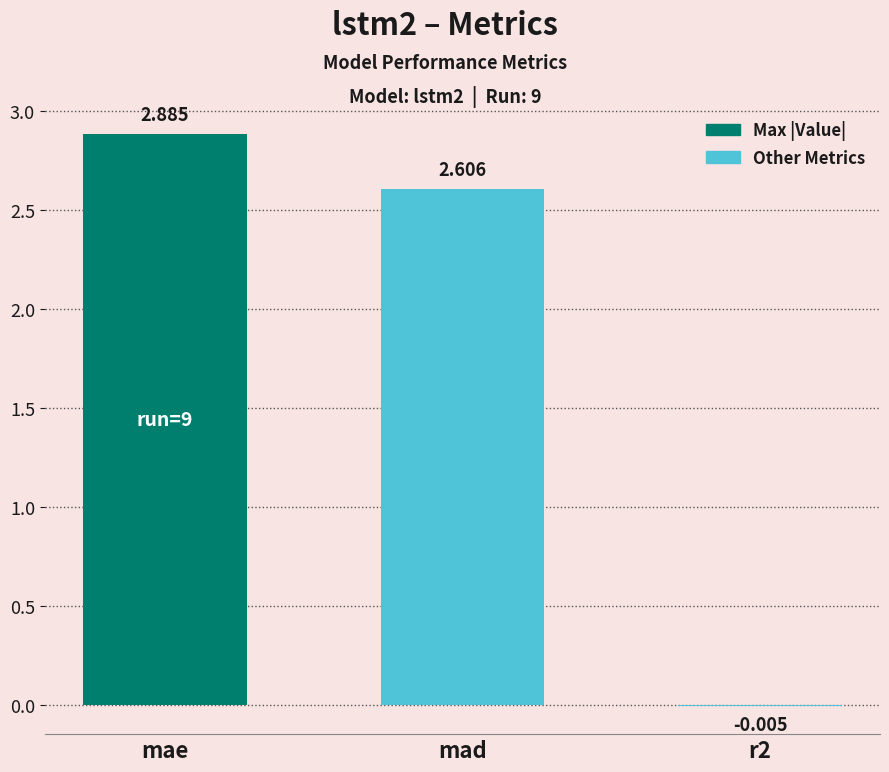

Count the number of values greater than 2.

2